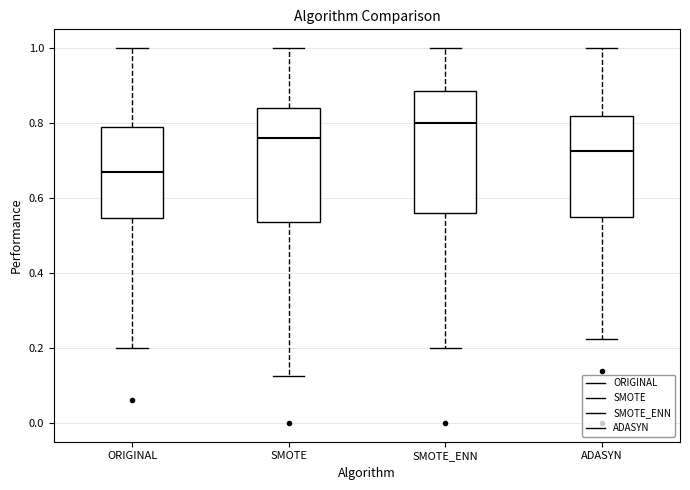

Comparing the boxes themselves (not the whiskers), which one is the tallest?

SMOTE_ENN